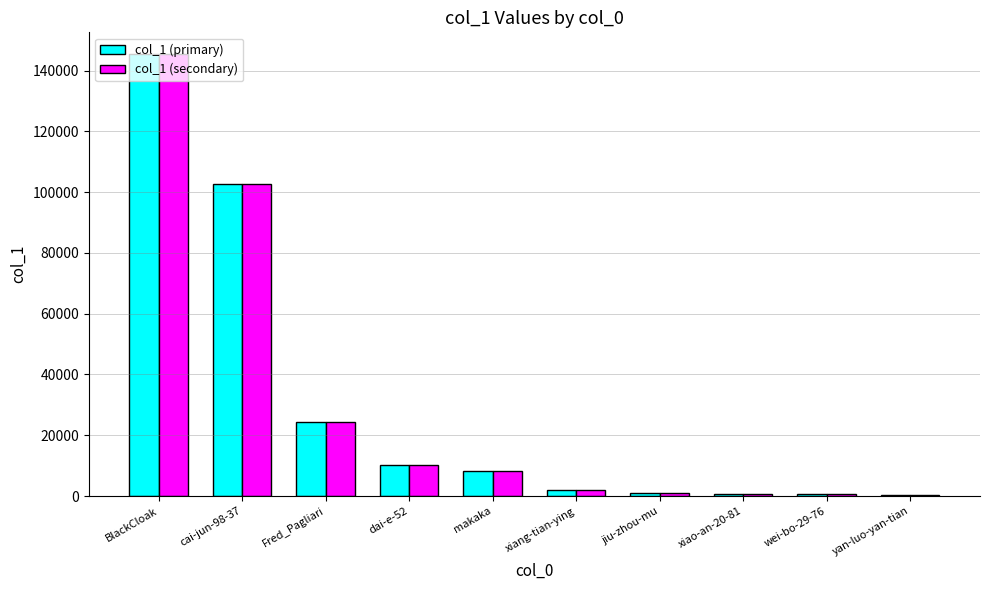

At which label is col_1 (secondary) closest to 72906?

cai-jun-98-37